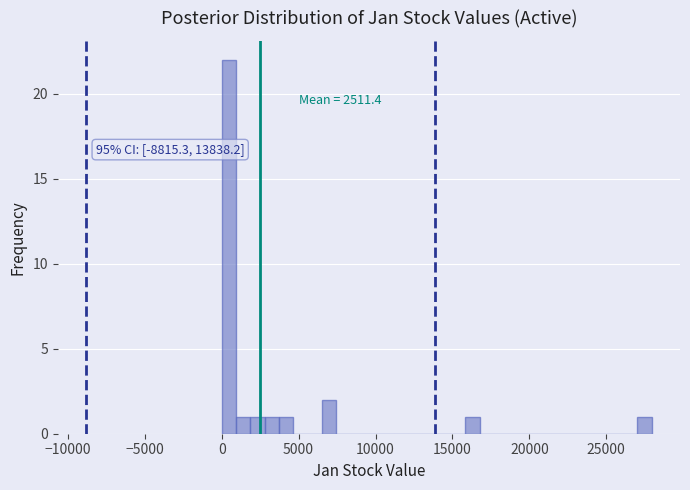

Read against the x-axis, roughly where is the centre of the tallest bar?

500